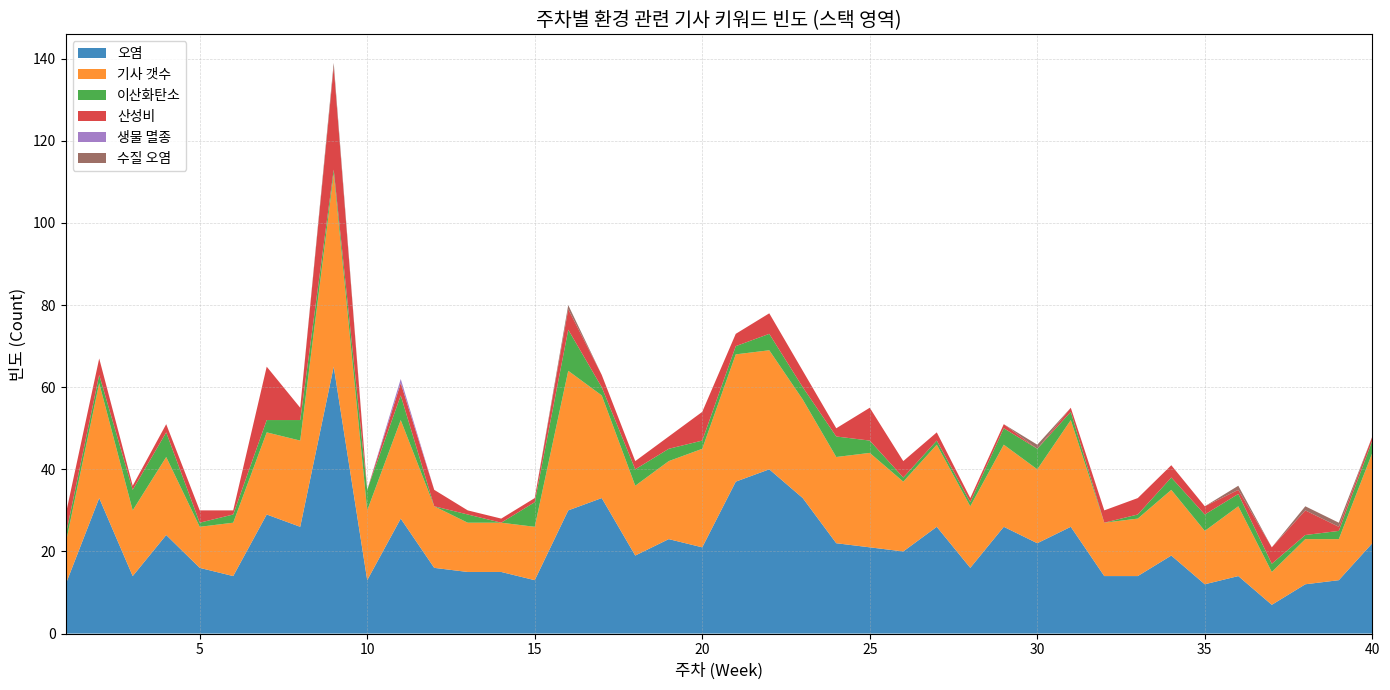

Reading left to right, extract all data points from this chart.

오염: 12	33	14	24	16	14	29	26	65	13	28	16	15	15	13	30	33	19	23	21	37	40	33	22	21	20	26	16	26	22	26	14	14	19	12	14	7	12	13	22
기사 갯수: 10	28	16	19	10	13	20	21	47	17	24	15	12	12	13	34	25	17	19	24	31	29	24	21	23	17	20	15	20	18	26	13	14	16	13	17	8	11	10	22
이산화탄소: 2	2	5	6	1	2	3	5	1	5	6	0	2	0	6	10	2	4	3	2	2	4	3	5	3	1	1	1	4	5	2	0	1	3	4	3	2	1	2	3
산성비: 5	4	1	2	3	1	13	3	25	0	3	4	1	1	1	5	3	2	3	7	3	5	4	2	8	4	2	1	1	0	1	3	4	3	2	1	4	6	1	1
생물 멸종: 0	0	0	0	0	0	0	0	0	0	1	0	0	0	0	0	0	0	0	0	0	0	0	0	0	0	0	0	0	0	0	0	0	0	0	0	0	0	0	0
수질 오염: 0	0	0	0	0	0	0	0	1	0	0	0	0	0	0	1	0	0	0	0	0	0	0	0	0	0	0	0	0	1	0	0	0	0	0	1	0	1	1	0